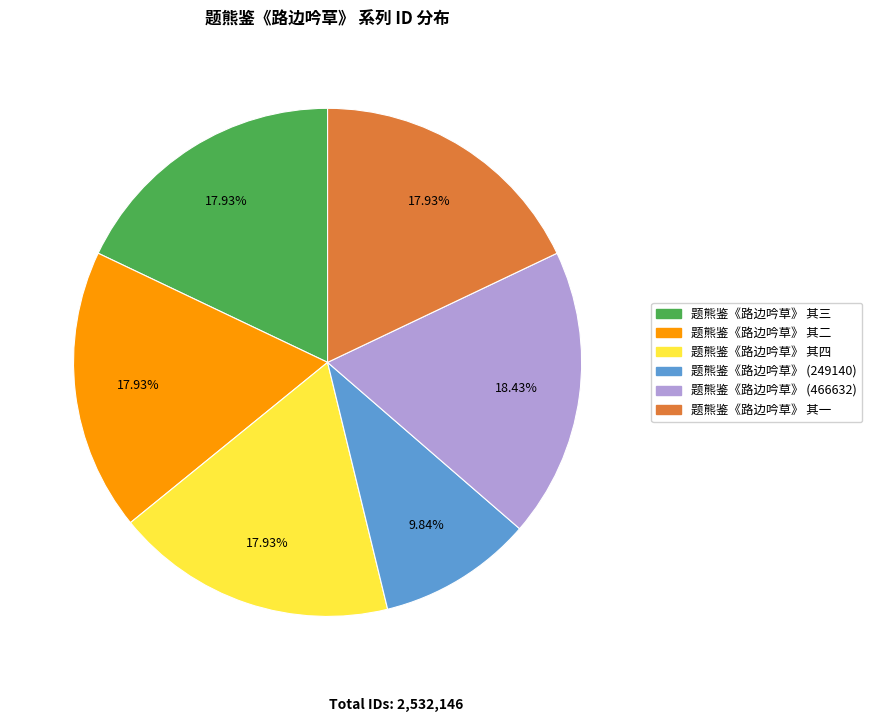

Does any single category account for the majority?

No